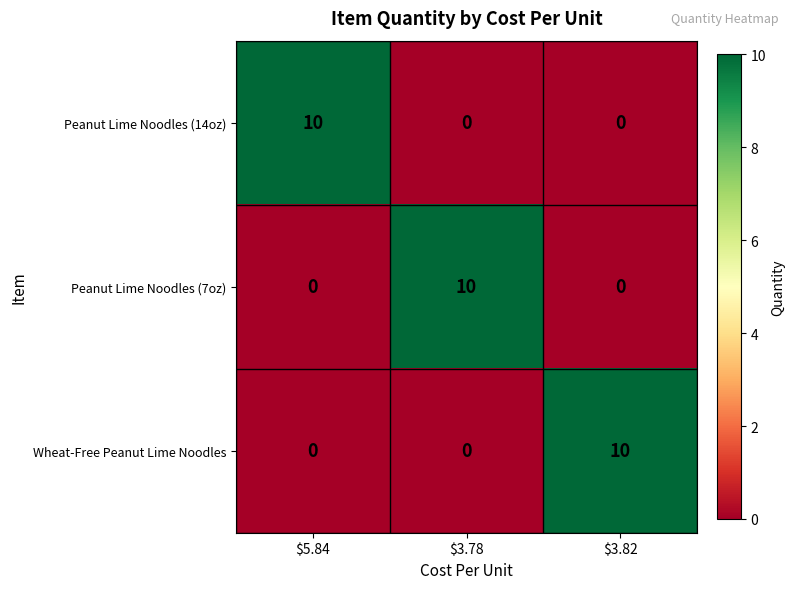

Count the number of categories in the chart.

3